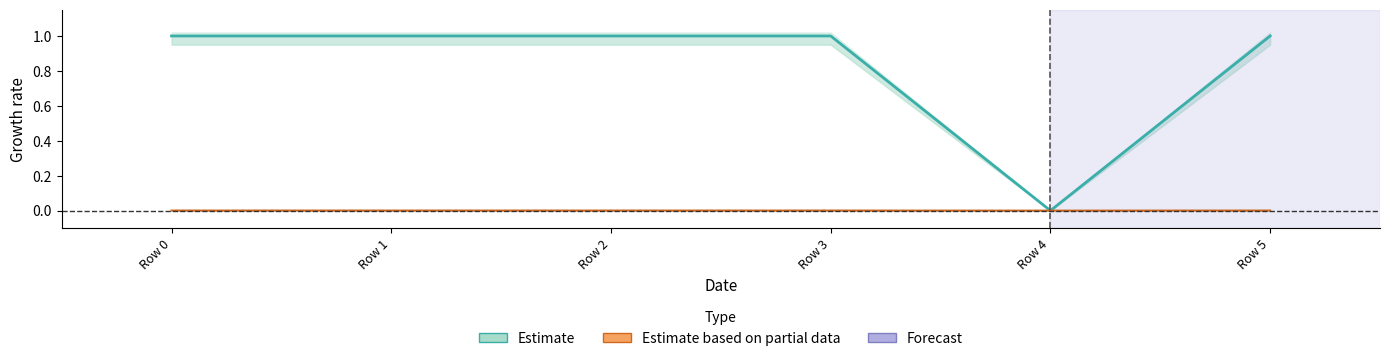

Count the number of categories in the chart.

6